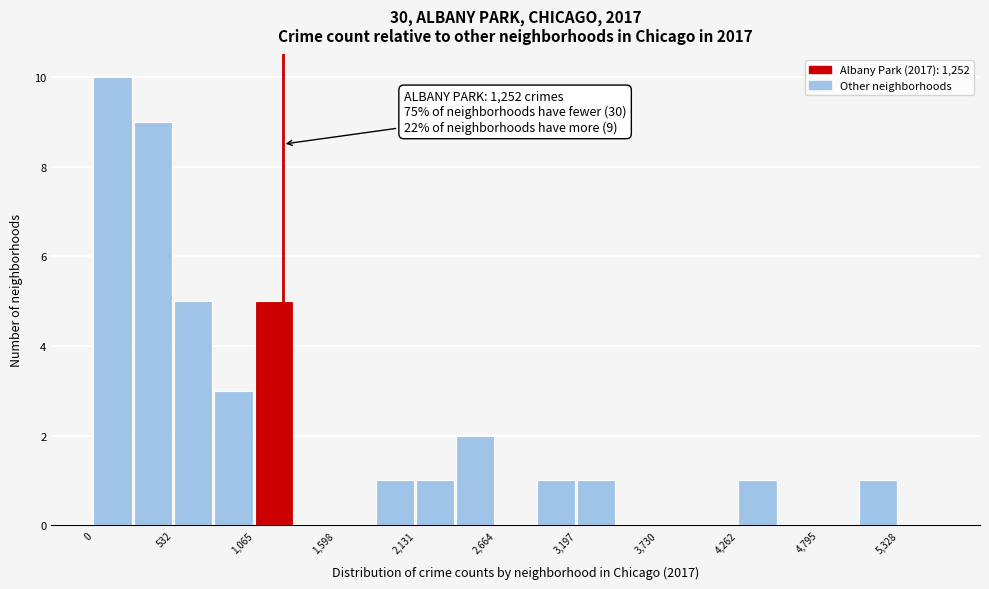

Read against the x-axis, roughly where is the centre of the tallest bar?

100